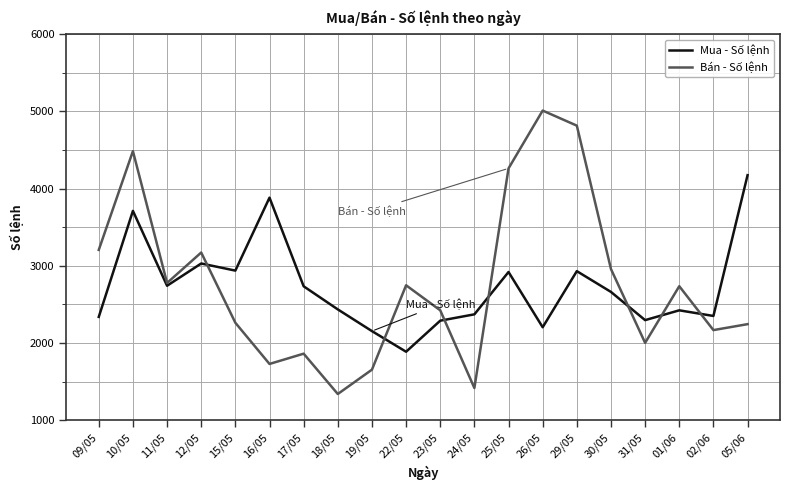

At which category is the sum across all series the highest?

10/05